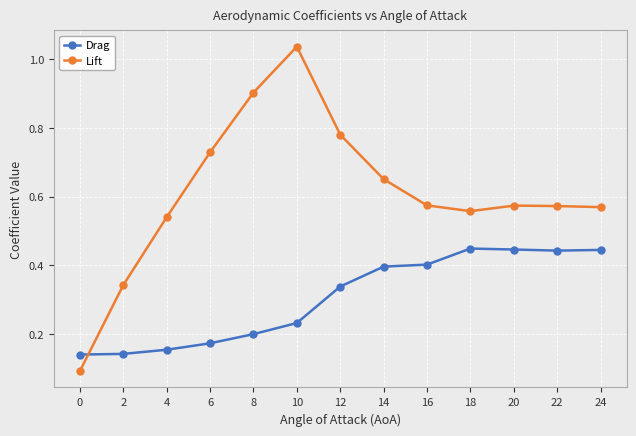

Which category has the highest value in the Lift series?

10